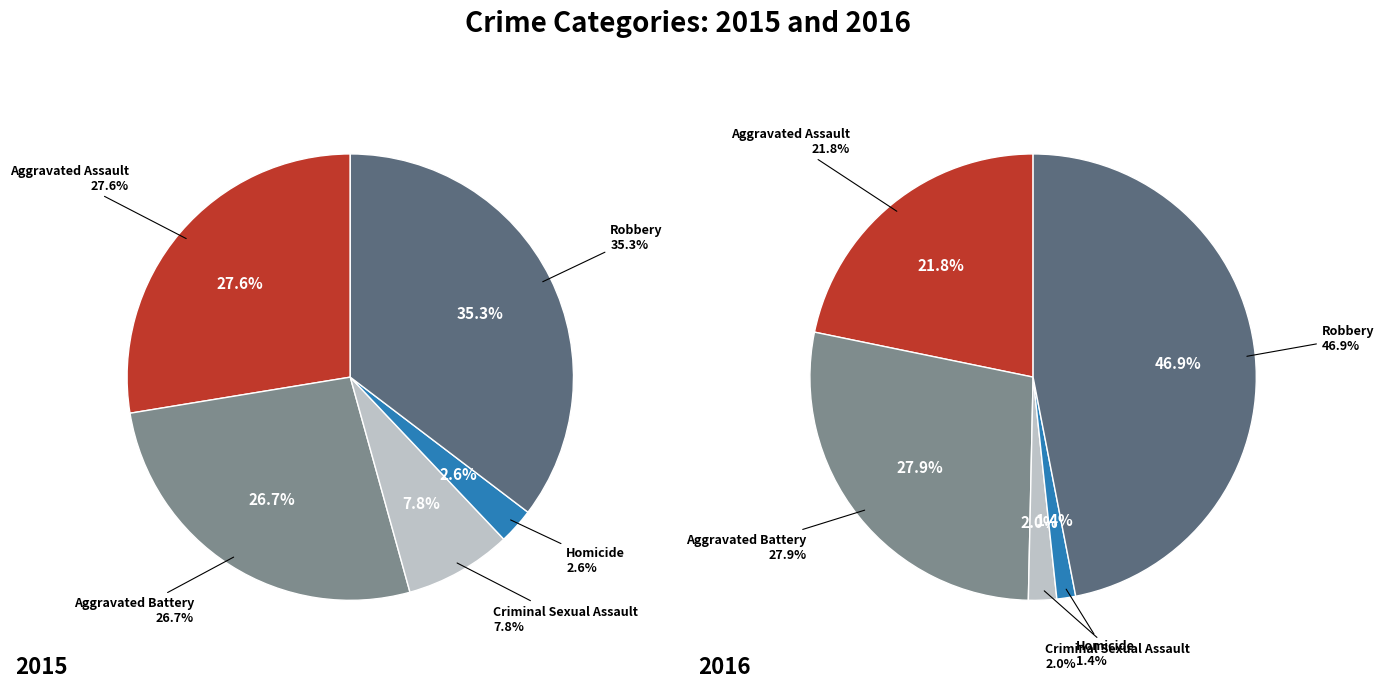

How many segments does this pie chart have?

5